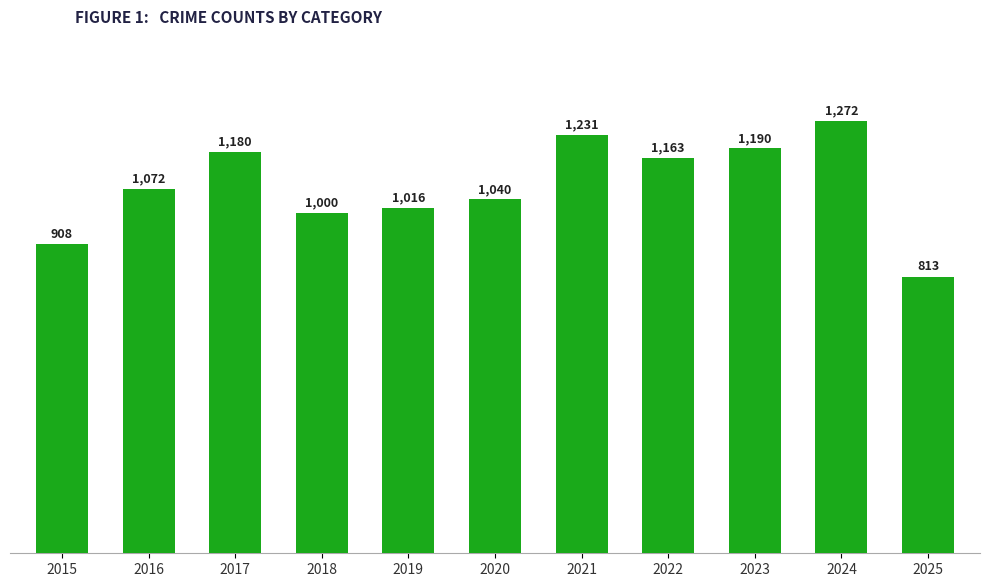

What is the difference between the values at 2017 and 2023?

10